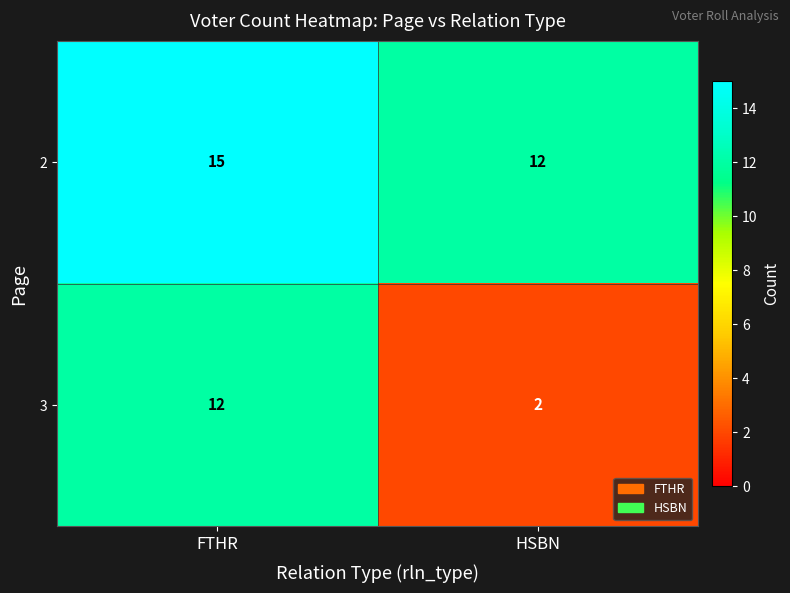

What is the highest value of the 3 series?

12